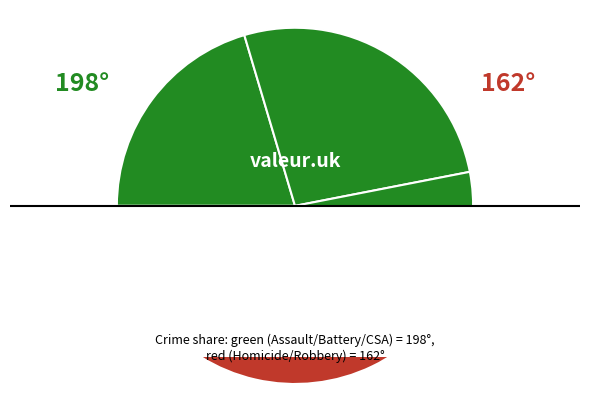

Rank the categories by value from lowest to highest.

Homicide, Criminal Sexual Assault, Aggravated Assault, Aggravated Battery, Robbery